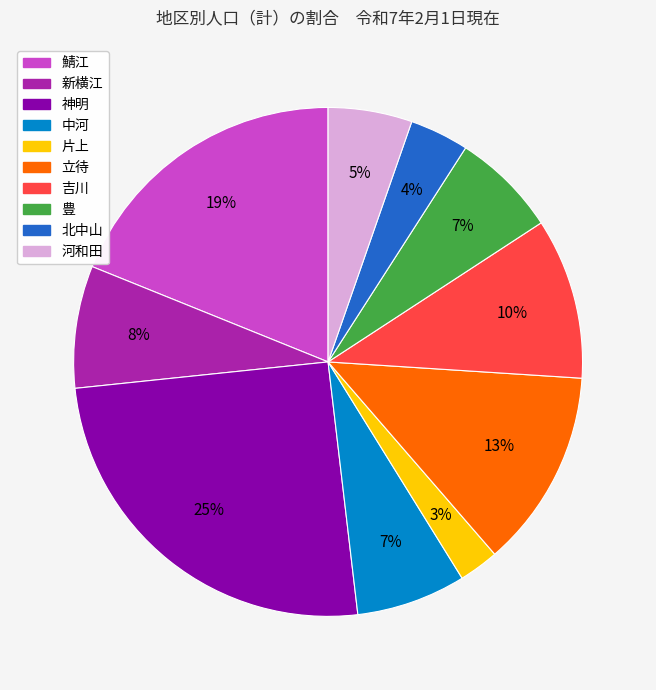

True or false: 吉川 accounts for 19% of the total.

False